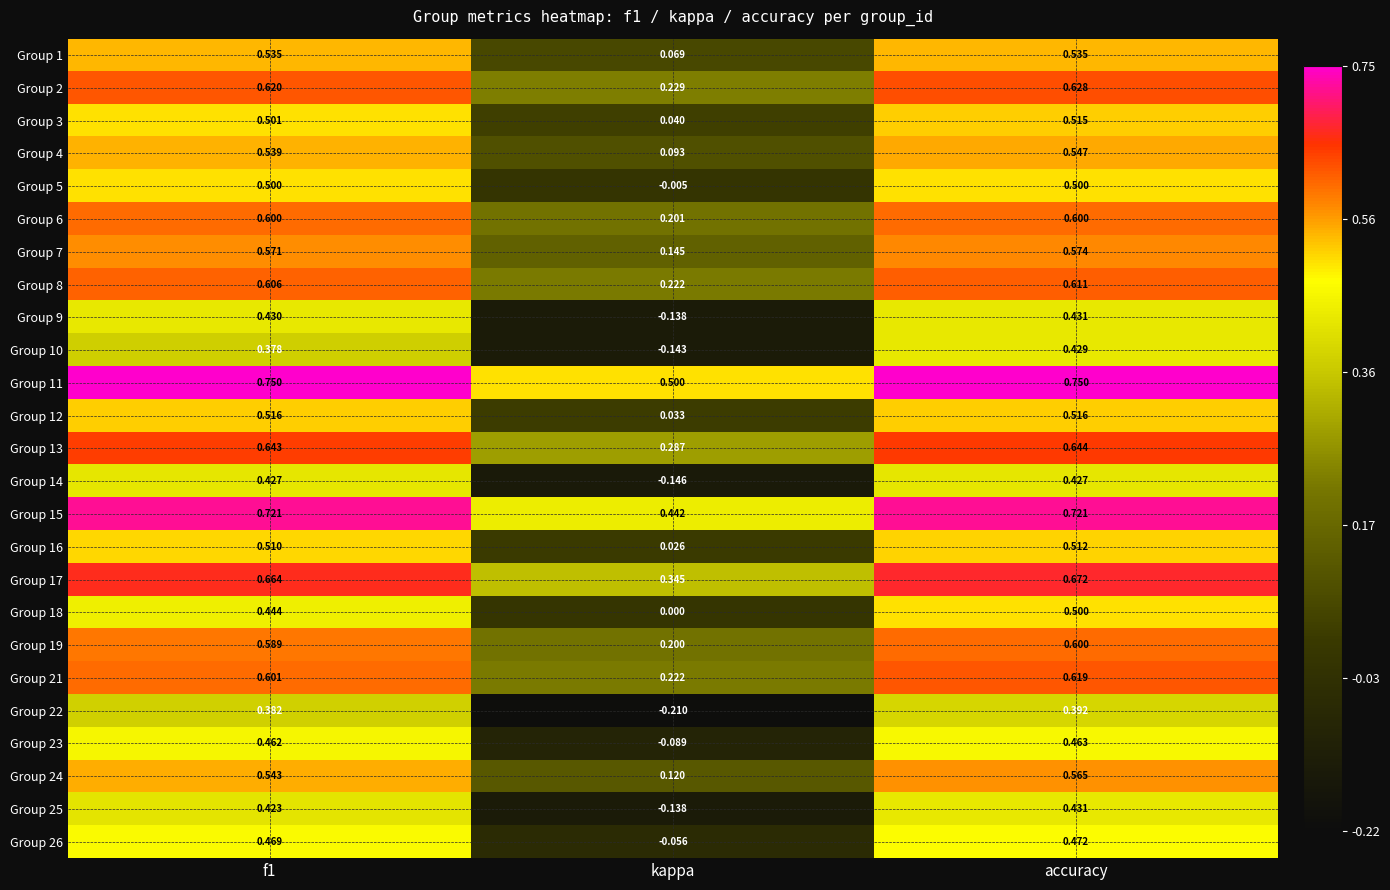

Is the value of Group 17 at f1 greater than the value of Group 25 at accuracy?

Yes